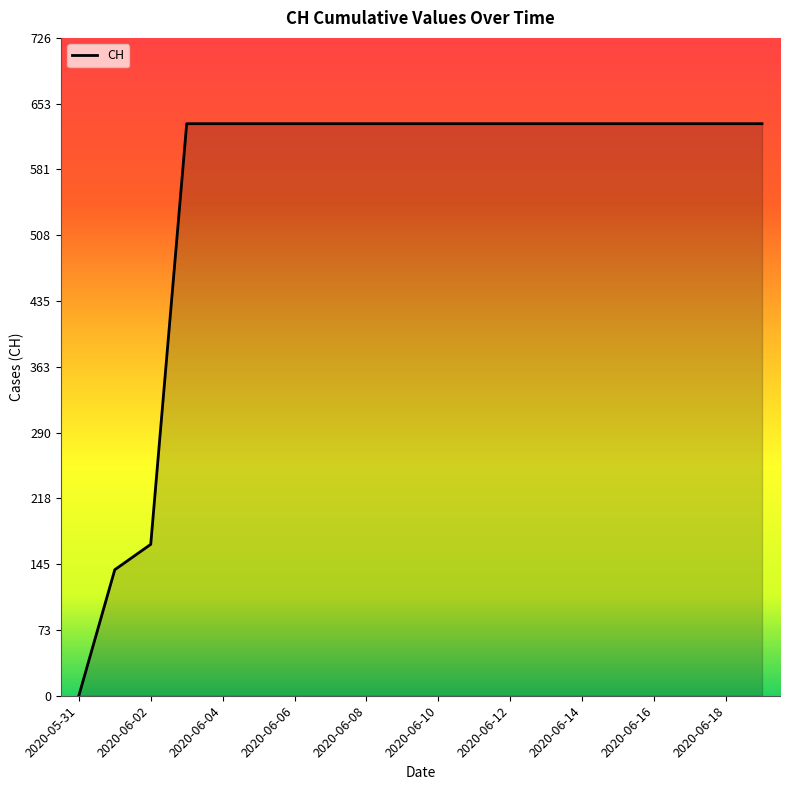

What is the average value?

552